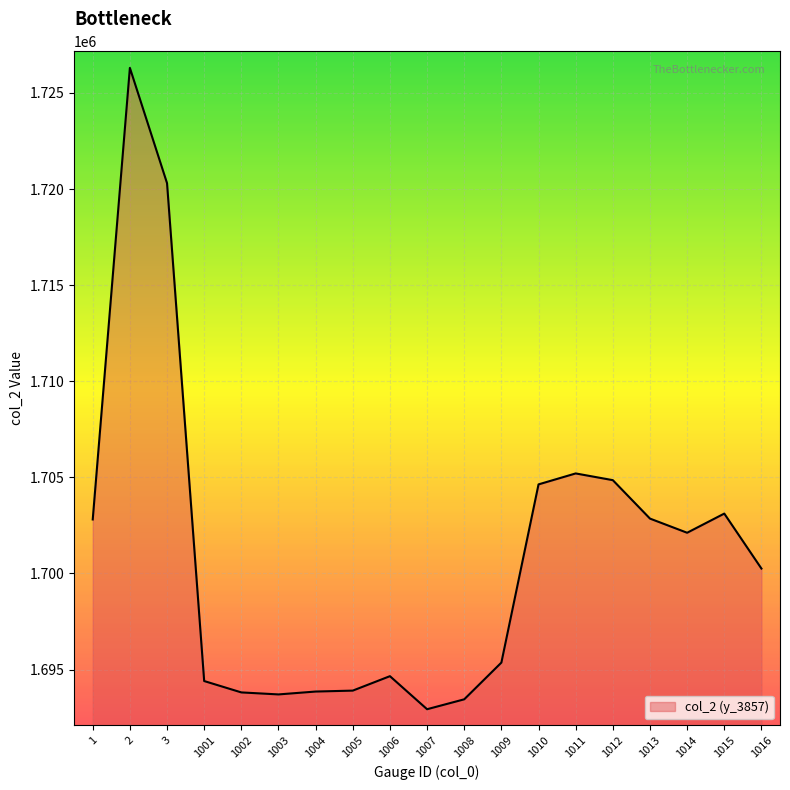

What is the change in value from 1012 to 1013?

-2000.0